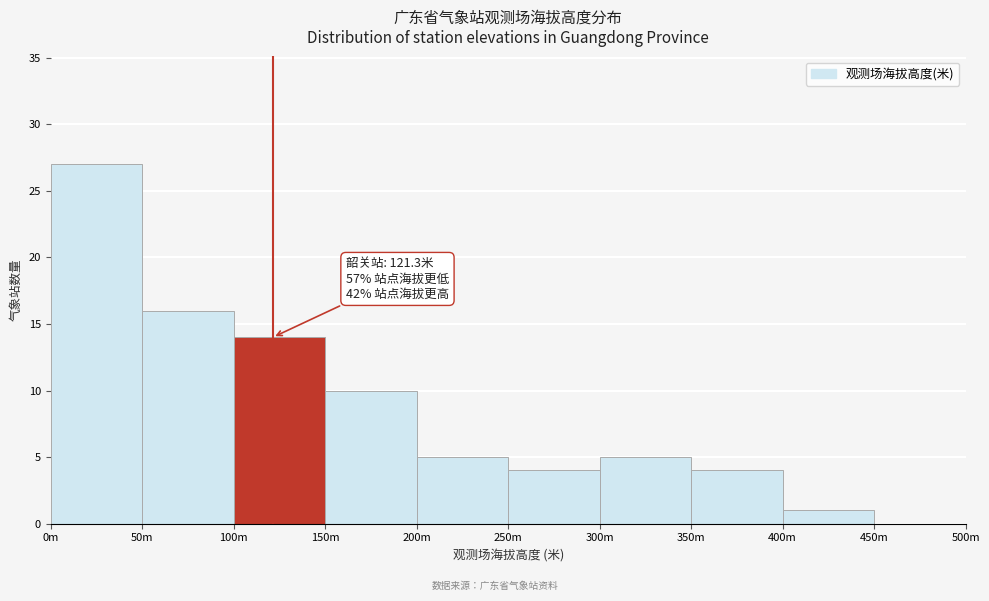

Reading left to right, list all the values displayed in this chart.

0m=27	50m=16	100m=14	150m=10	200m=5	250m=4	300m=5	350m=4	400m=1	450m=0